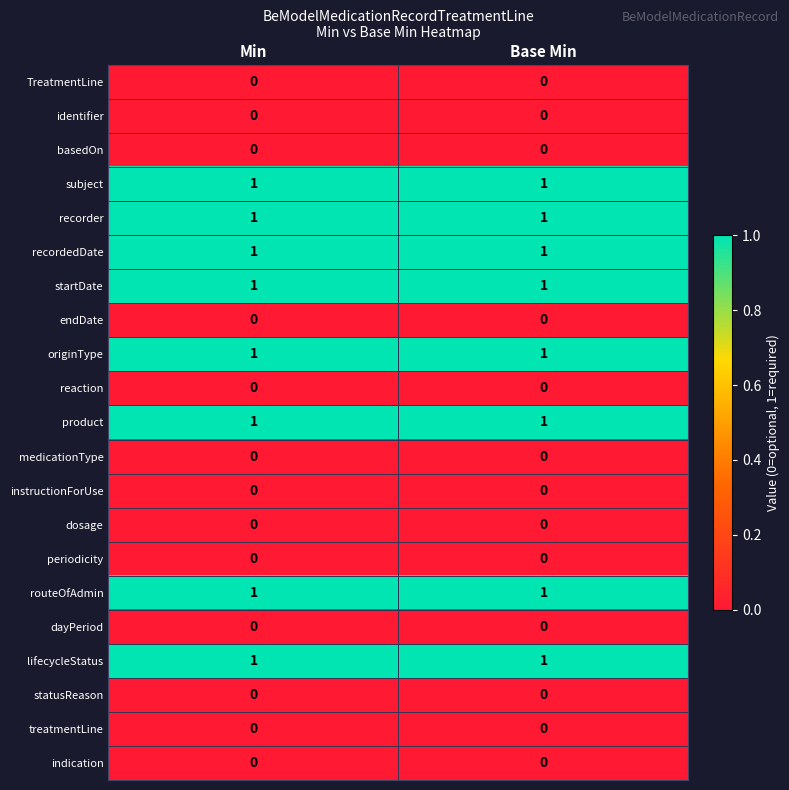

How many distinct data groups are displayed?

21